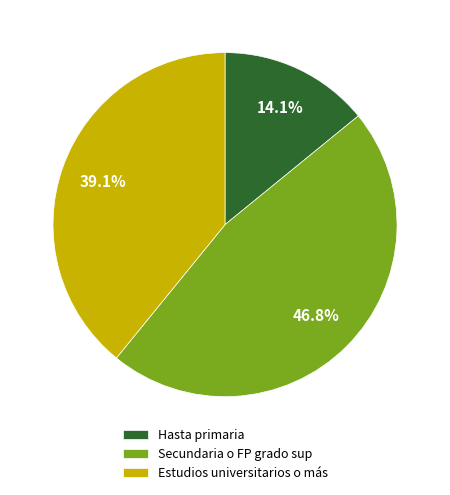

Do Secundaria o FP grado sup and Estudios universitarios o más together represent more than half of the pie?

Yes